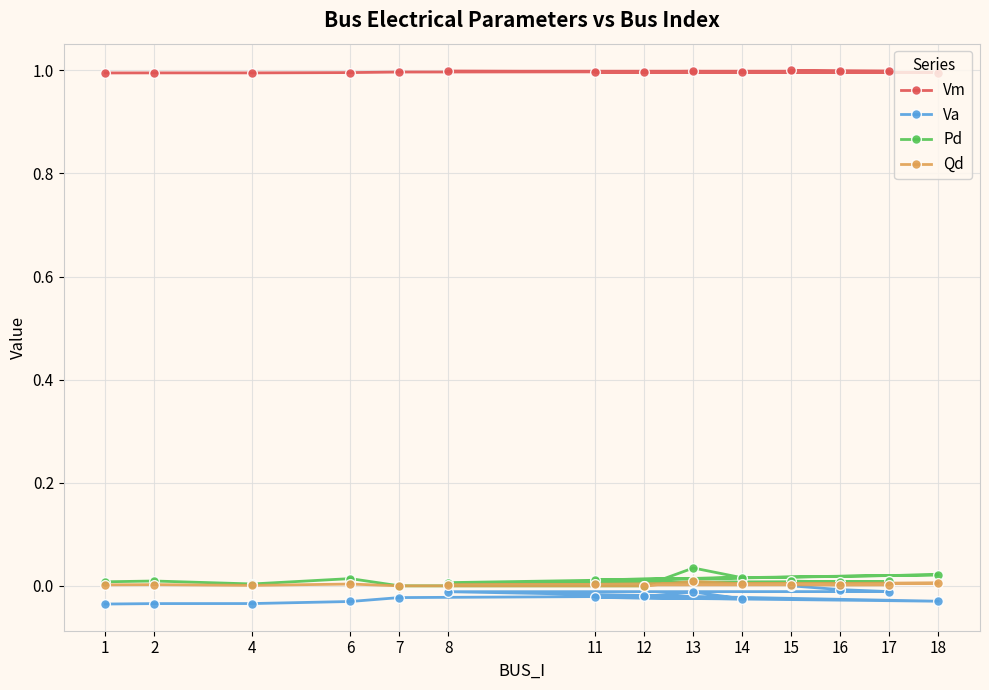

Is it true that Qd equals 0.0 at 17?

False